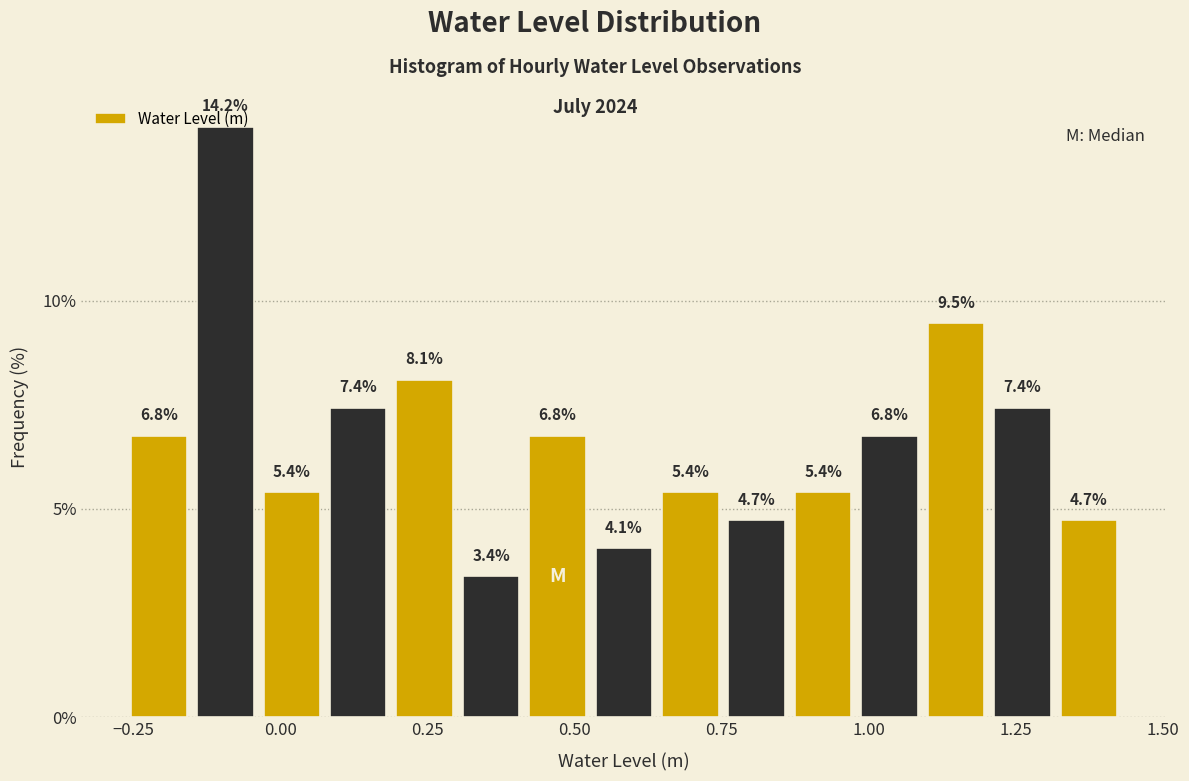

Around what value on the x-axis is the tallest bar? Give the approximate position of its centre, as read against the axis.

-0.10